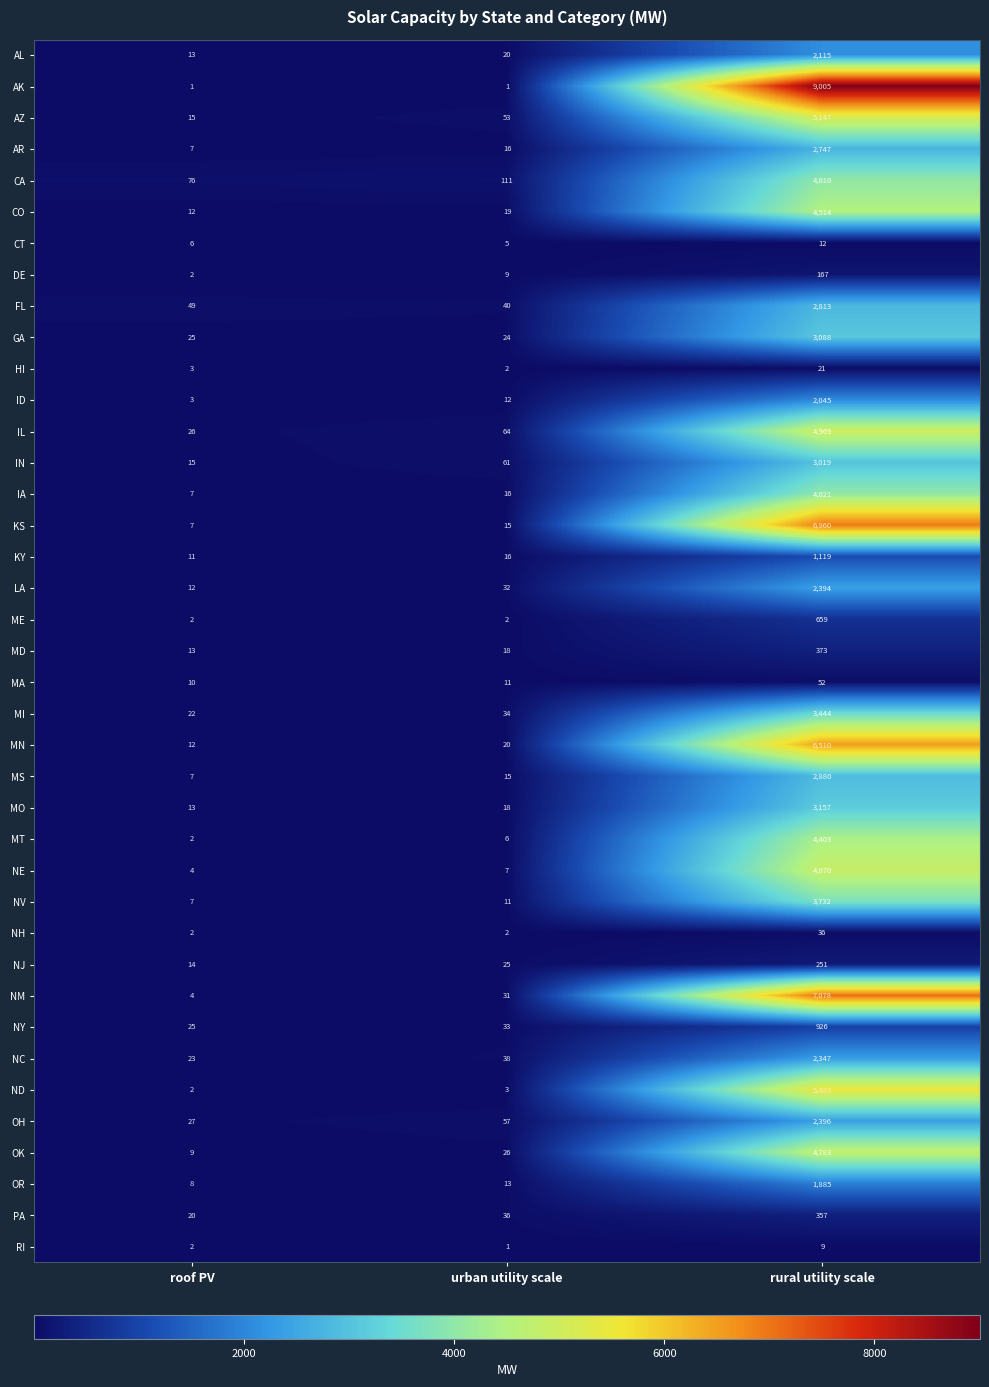

How many series are shown in this chart?

39